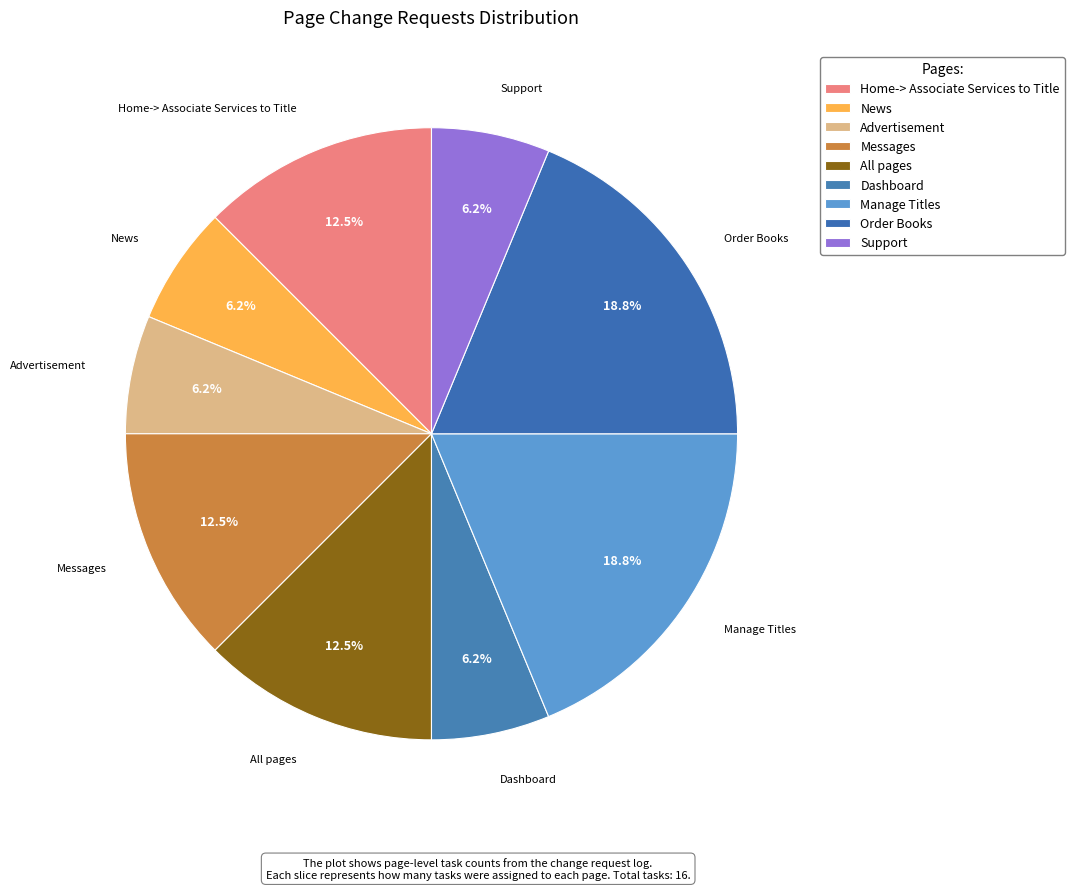

Does Messages account for over 50% of the chart?

No